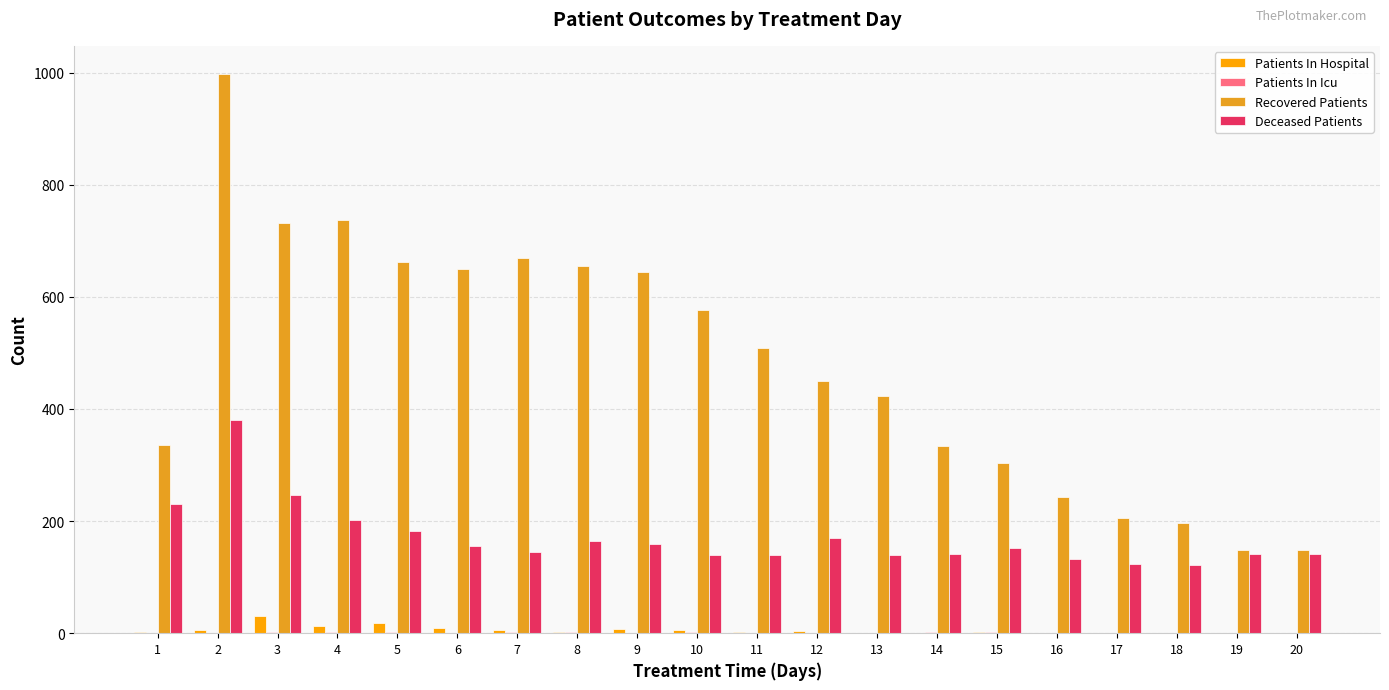

Which series has the largest total across all categories?

Recovered Patients